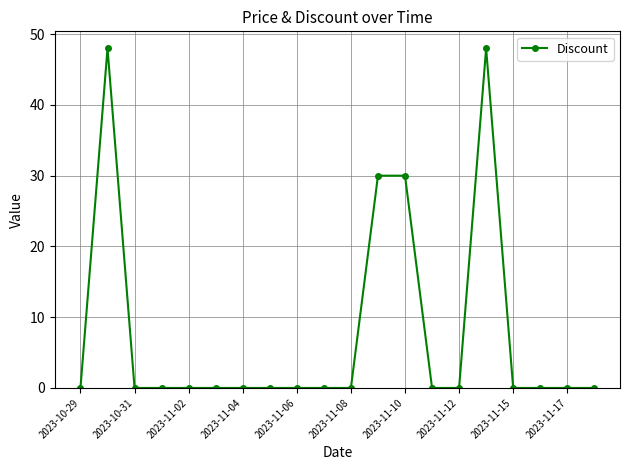

What is the difference between the second highest and minimum values?

48